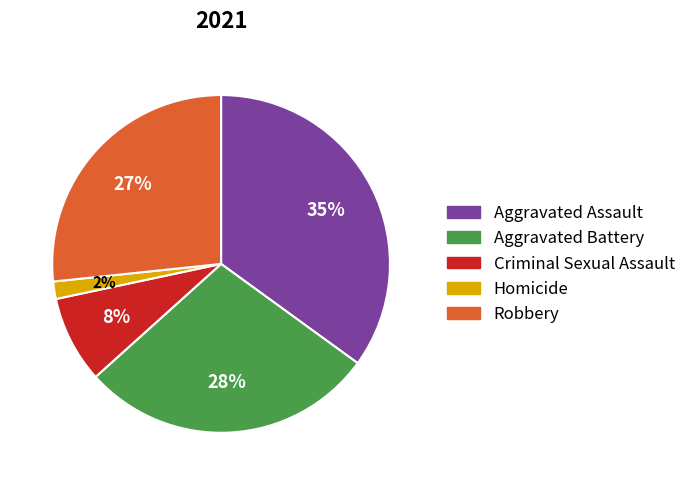

What percentage is the Aggravated Battery slice, to the nearest percent?

28%